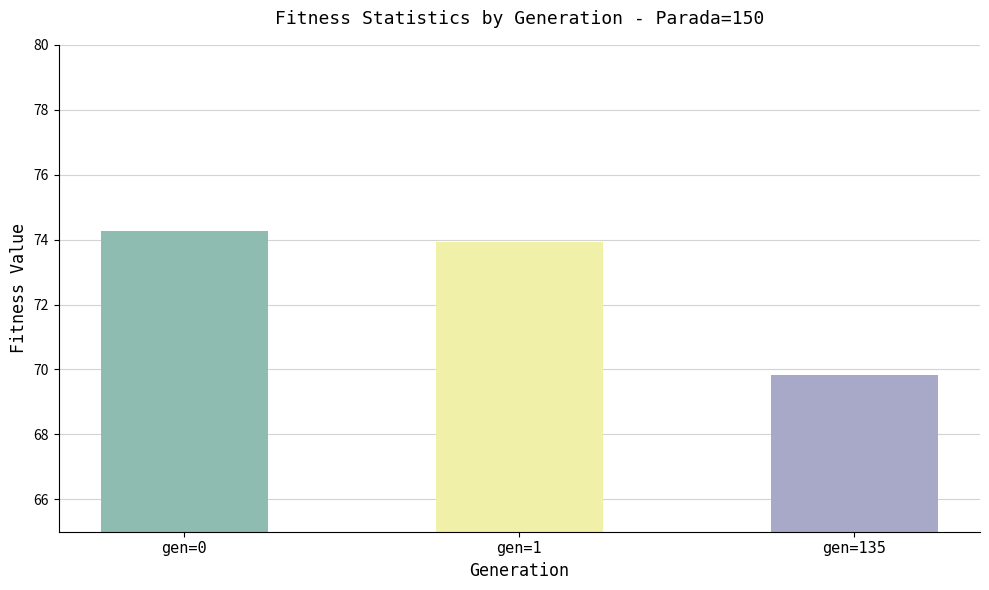

At which label does the data first exceed 73?

gen=0